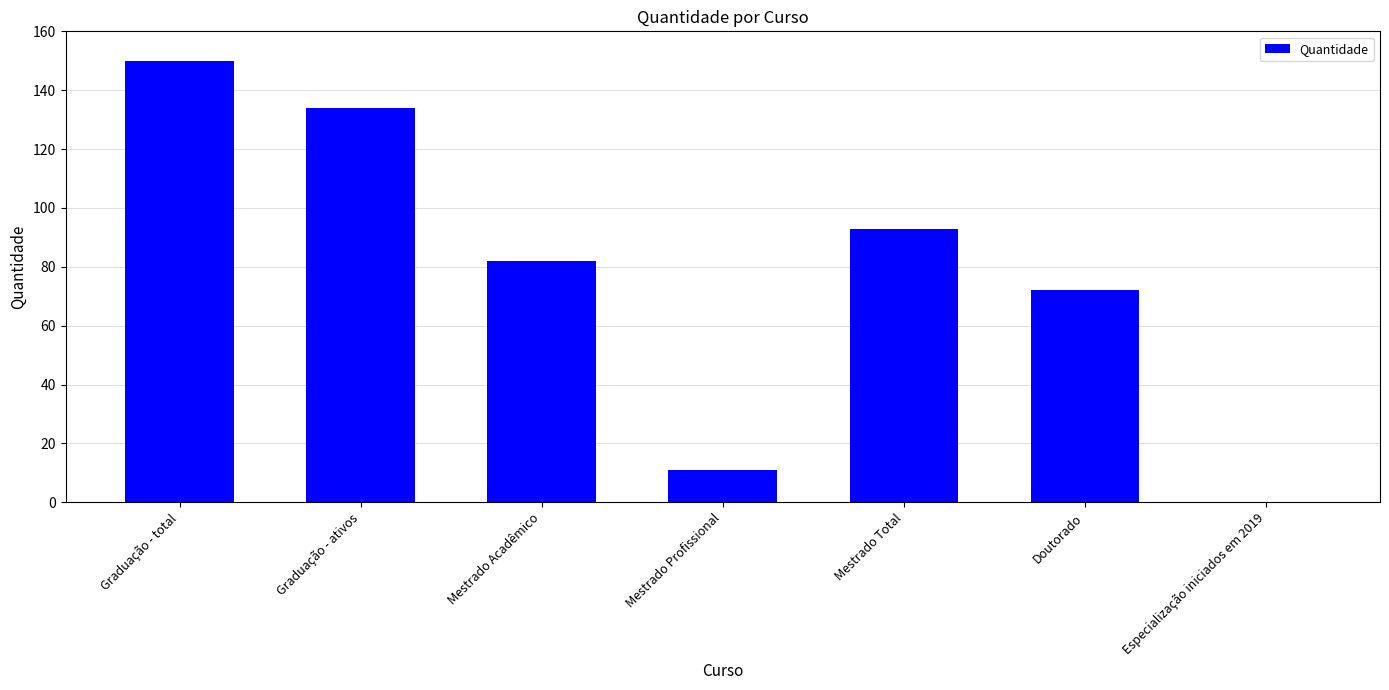

What is the sum of all values?

542